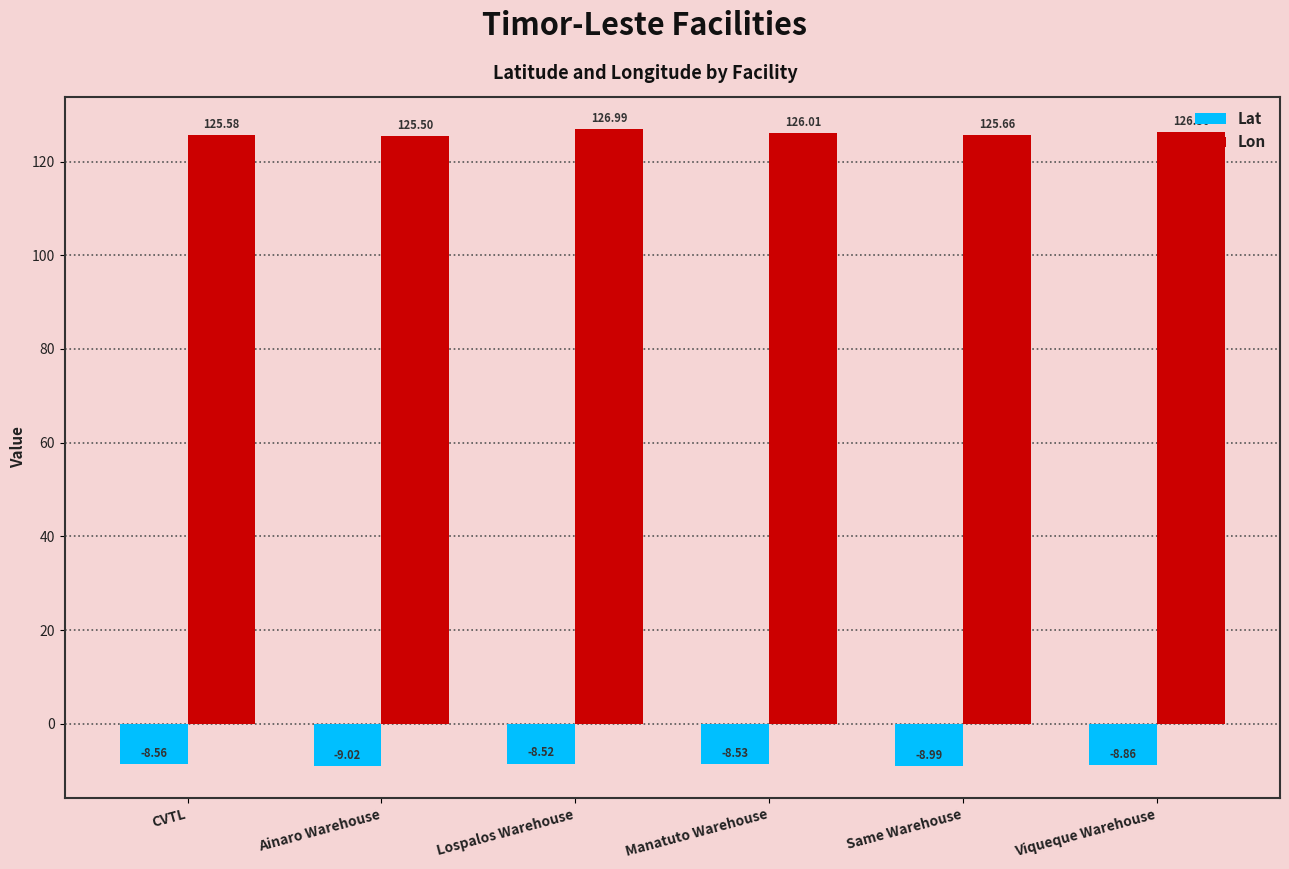

Which category has the lowest value across all series?

Ainaro Warehouse